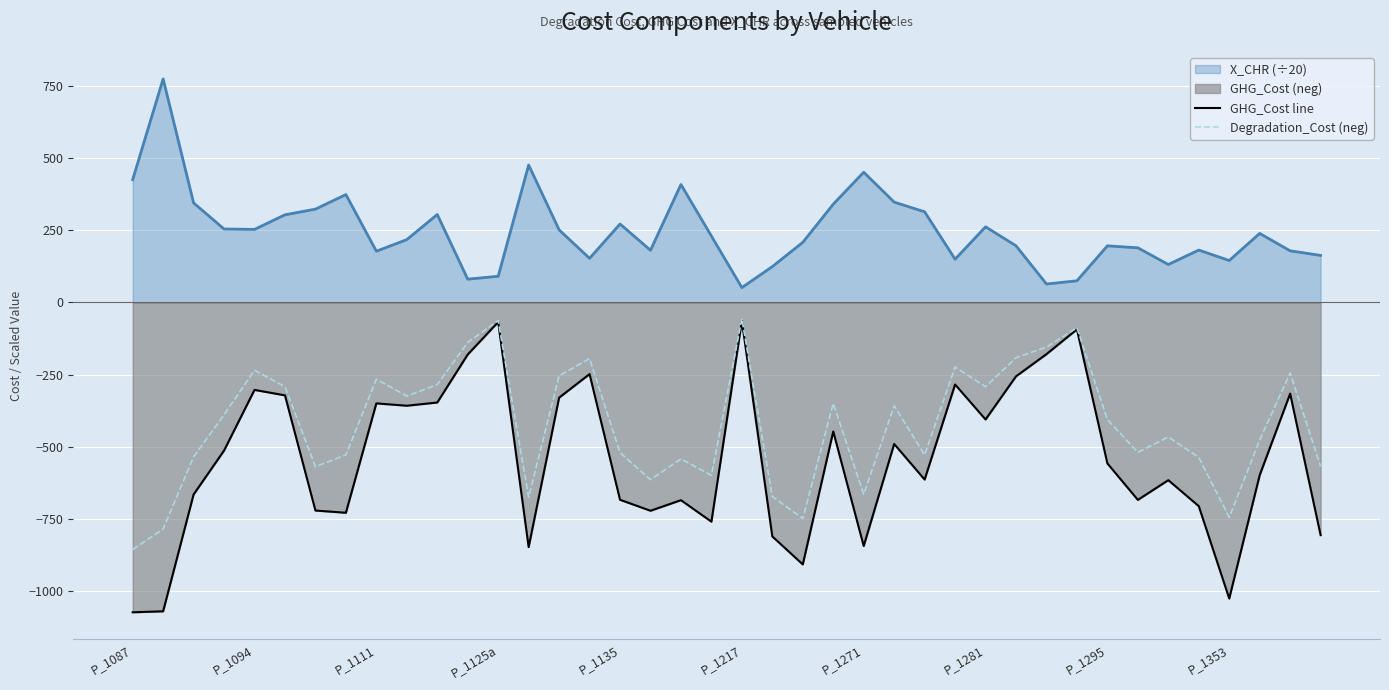

True or false: GHG_Cost line and Degradation_Cost (neg) cross at least once.

False